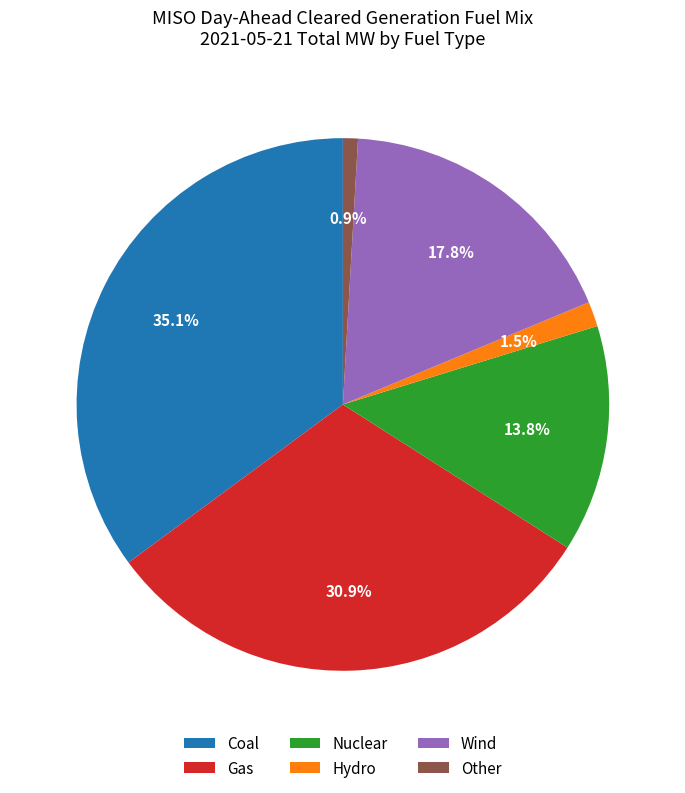

True or false: Coal accounts for 24% of the total.

False